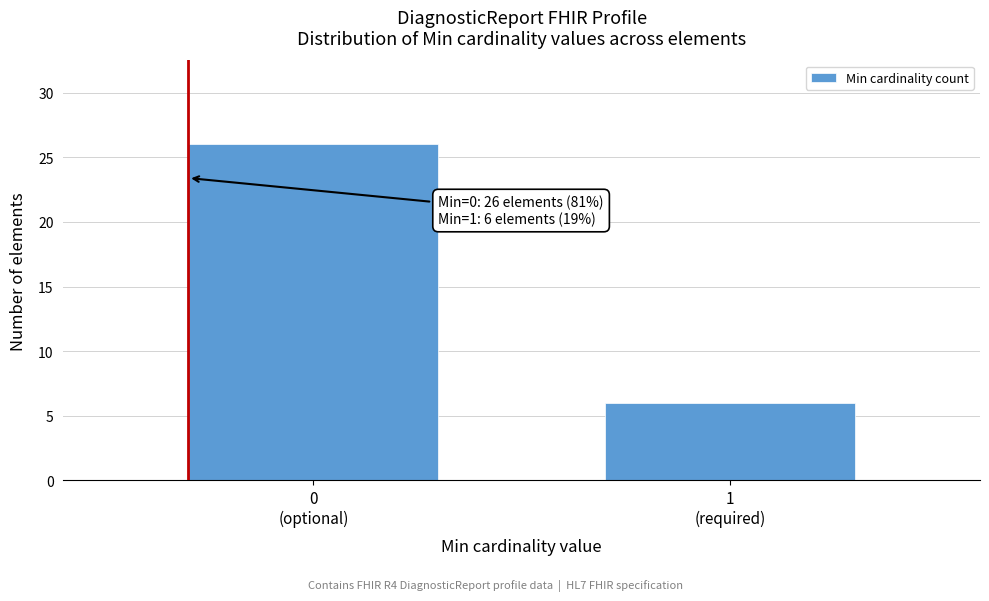

Reading left to right, what are all the values shown in this chart?

26	6